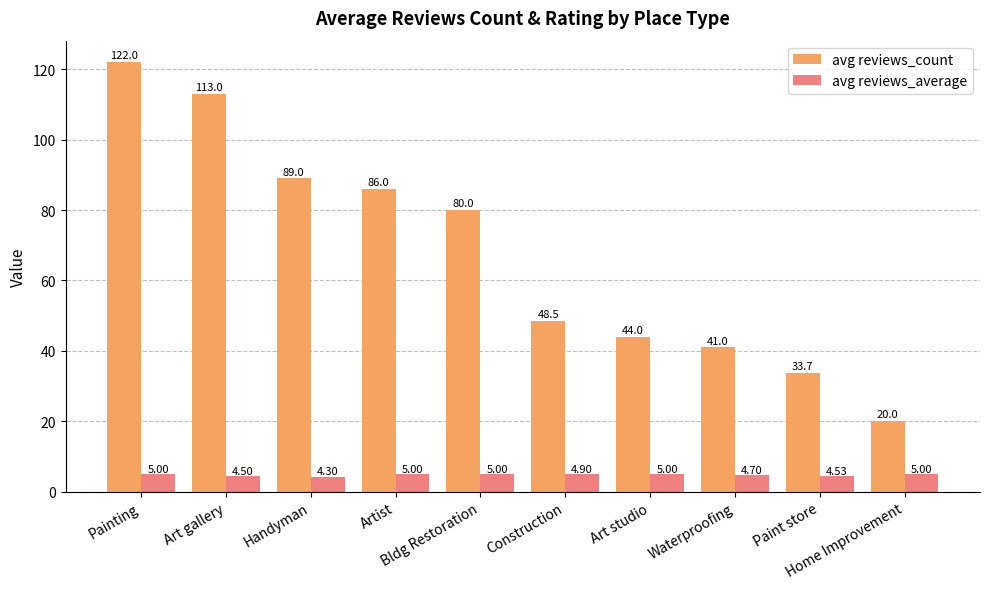

What are all the series names shown in the legend?

avg reviews_count, avg reviews_average